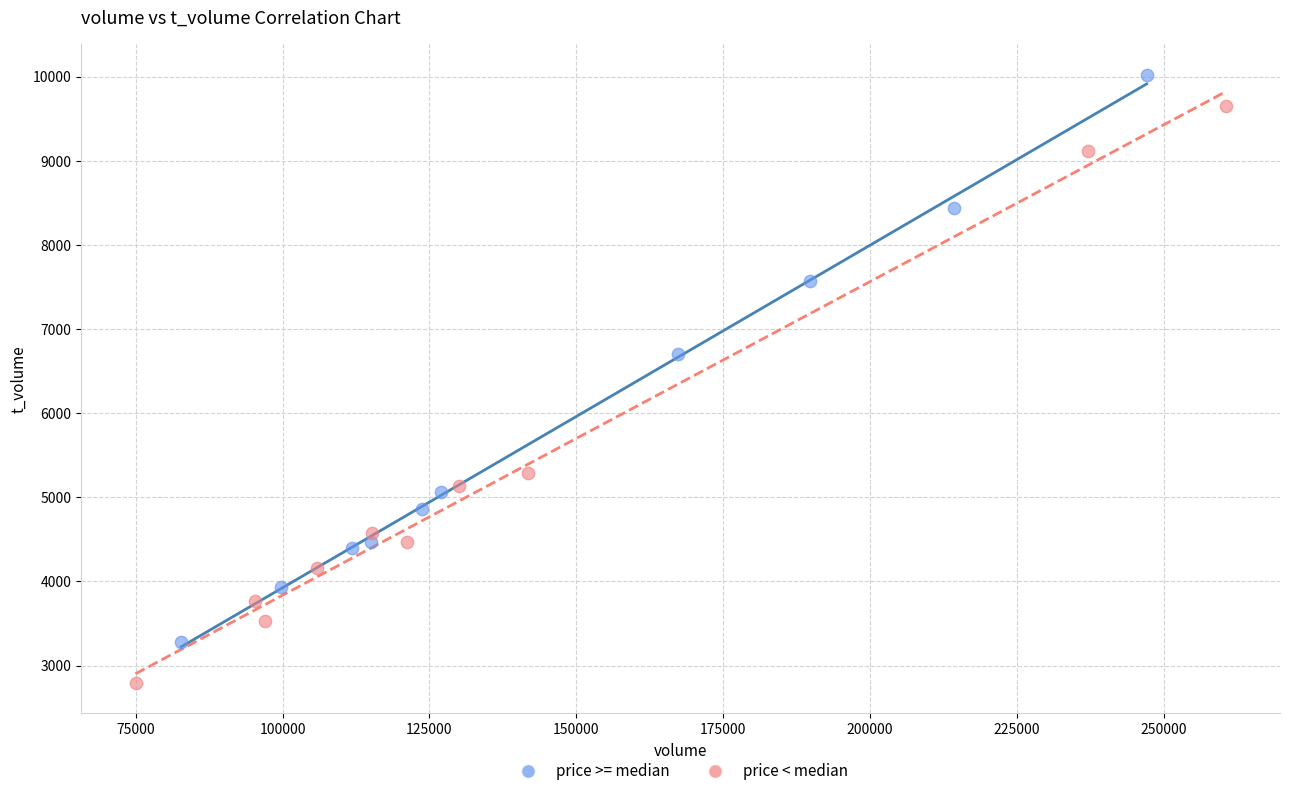

Which series contains the lowest Y value?

price < median